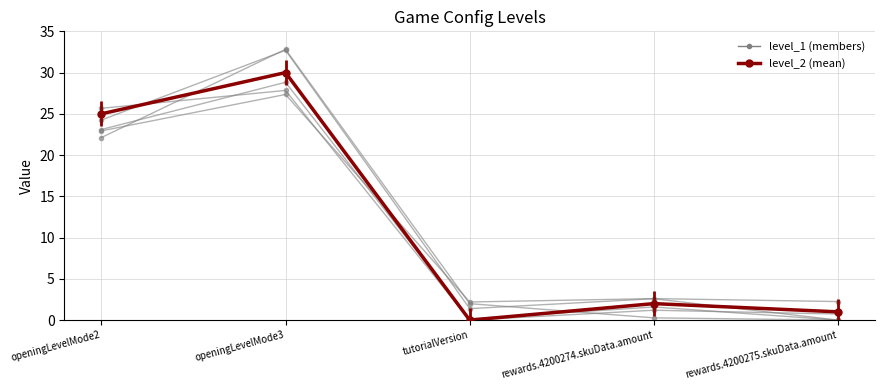

What is the sum of the values at openingLevelMode2 and rewards.4200274.skuData.amount?

27